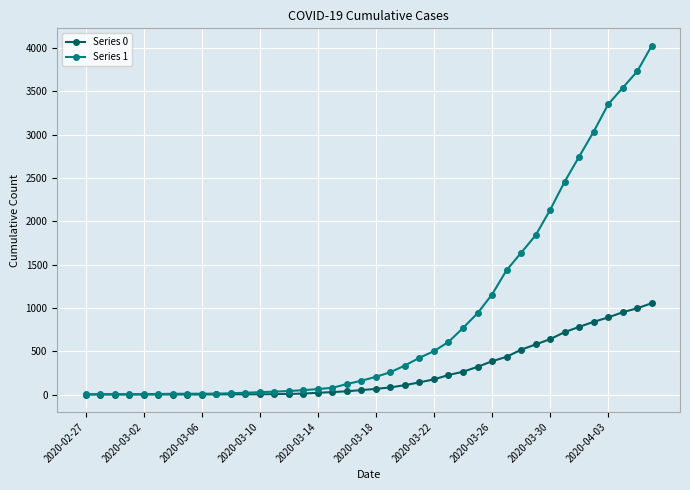

Which series has the widest spread of values?

Series 1